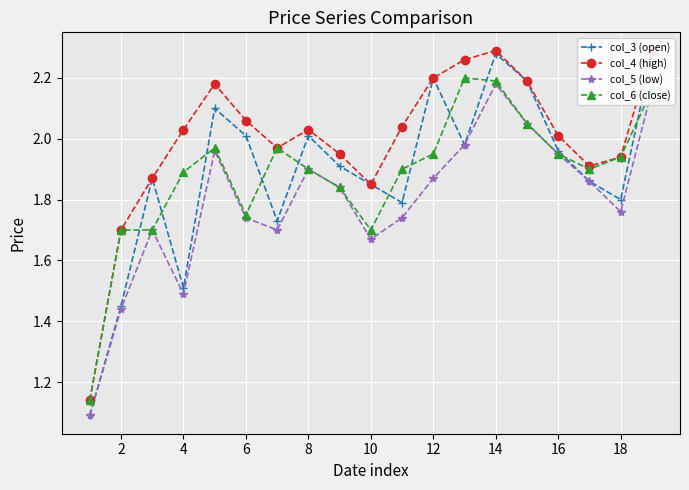

In col_3 (open), how many points are lower than both neighbors (excluding endpoints)?

5